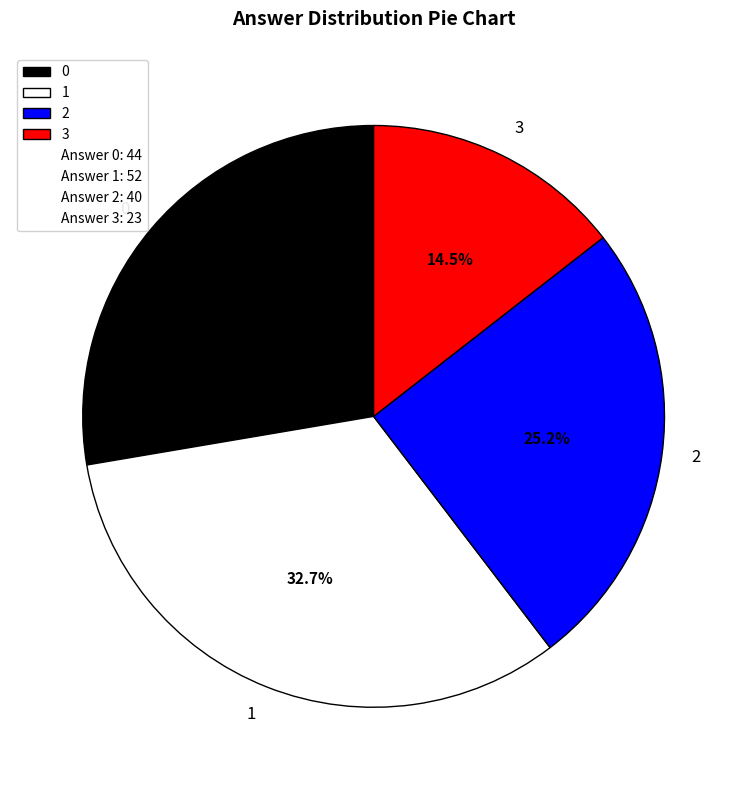

What percentage is NOT represented by 2?

74.8%